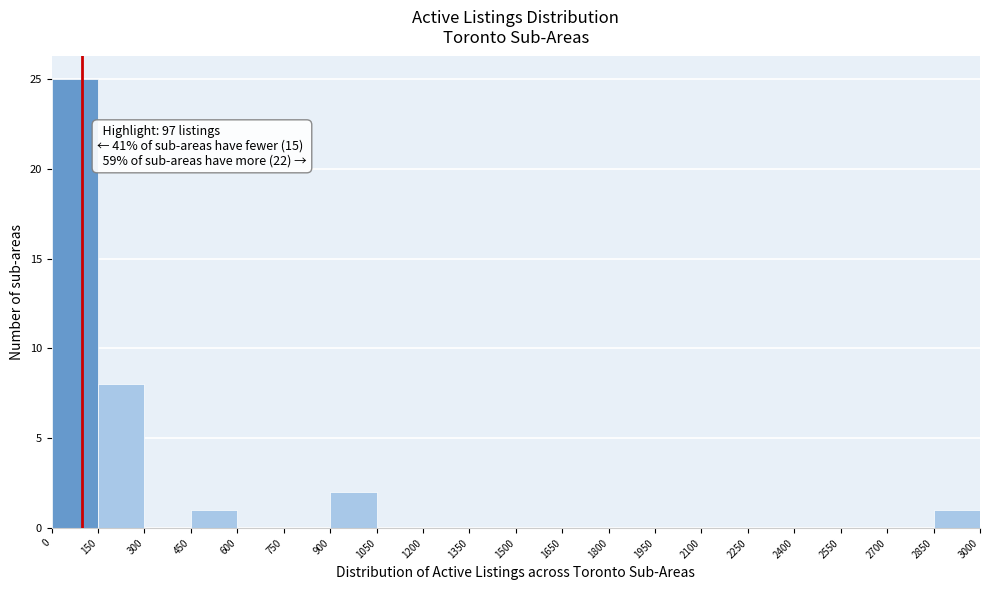

Over which range of the x-axis is the bar tallest?

0 to 150